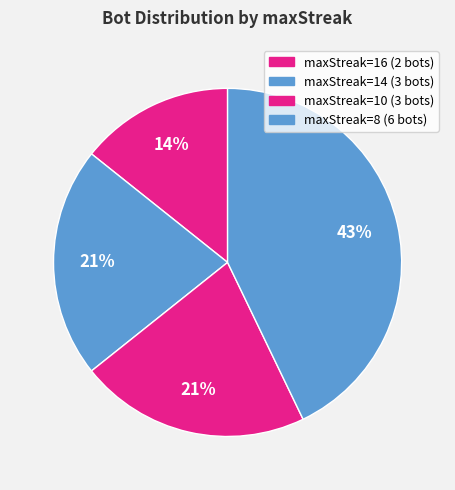

How many segments does this pie chart have?

4